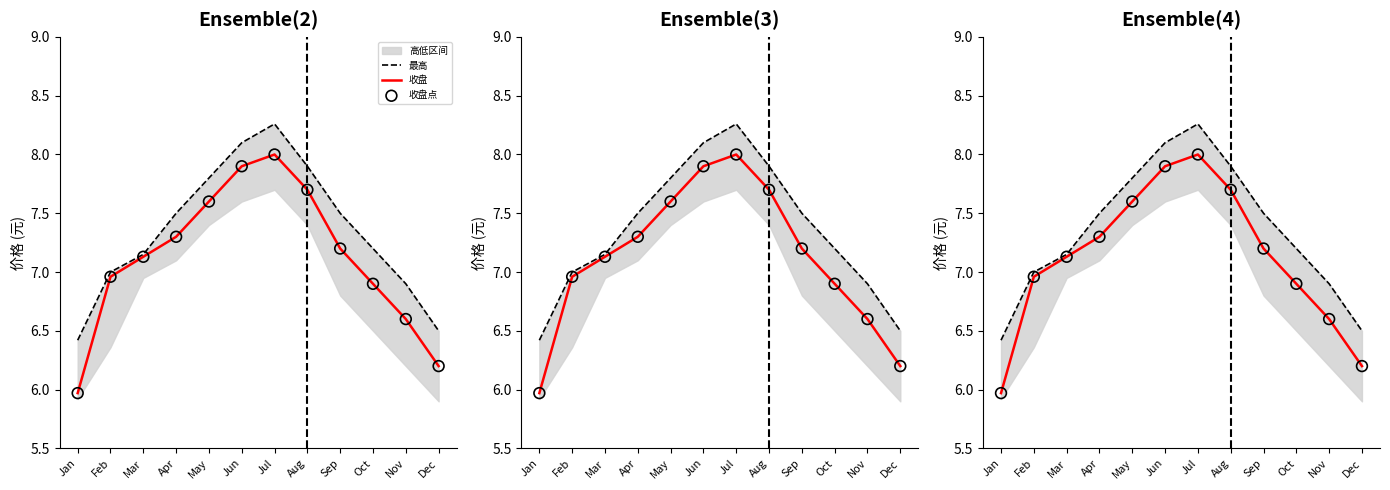

What is the total value across all series at Nov?

20.1